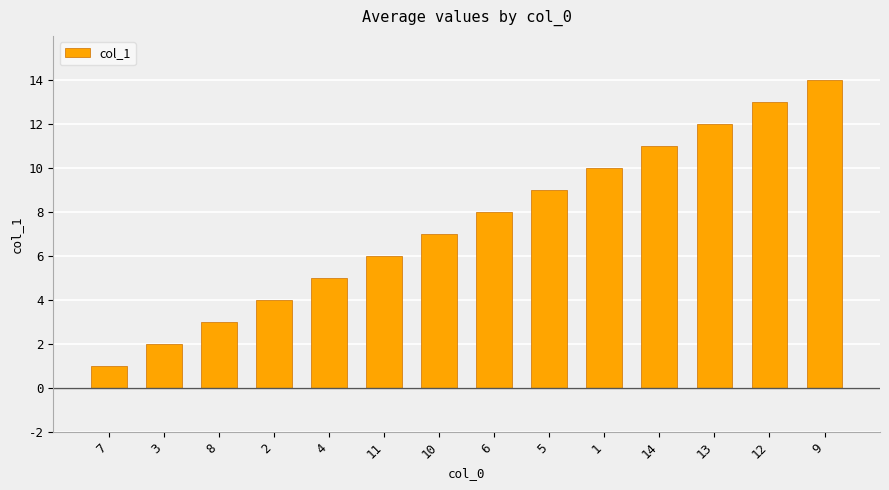

What is the sum of the values at 11 and 8?

9